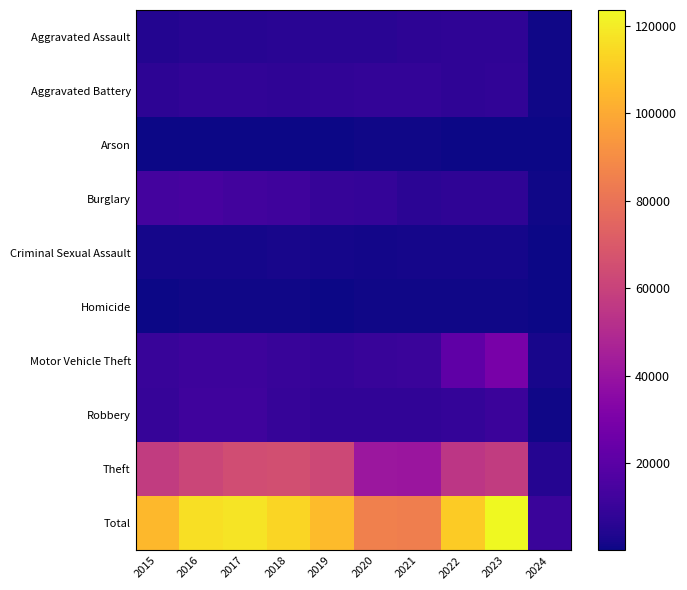

Rank the series by their maximum value, from highest to lowest.

Total, Theft, Motor Vehicle Theft, Burglary, Robbery, Aggravated Battery, Aggravated Assault, Criminal Sexual Assault, Homicide, Arson